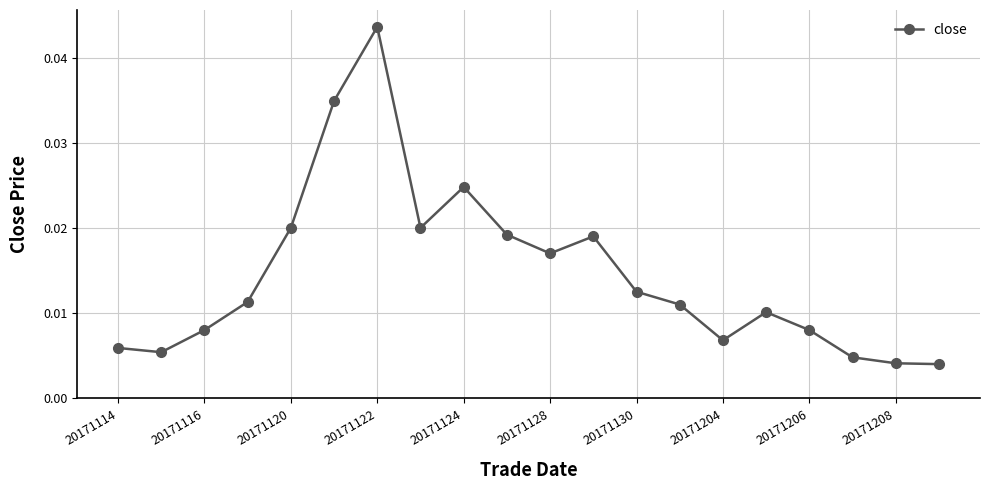

How many lines are shown in the chart?

1